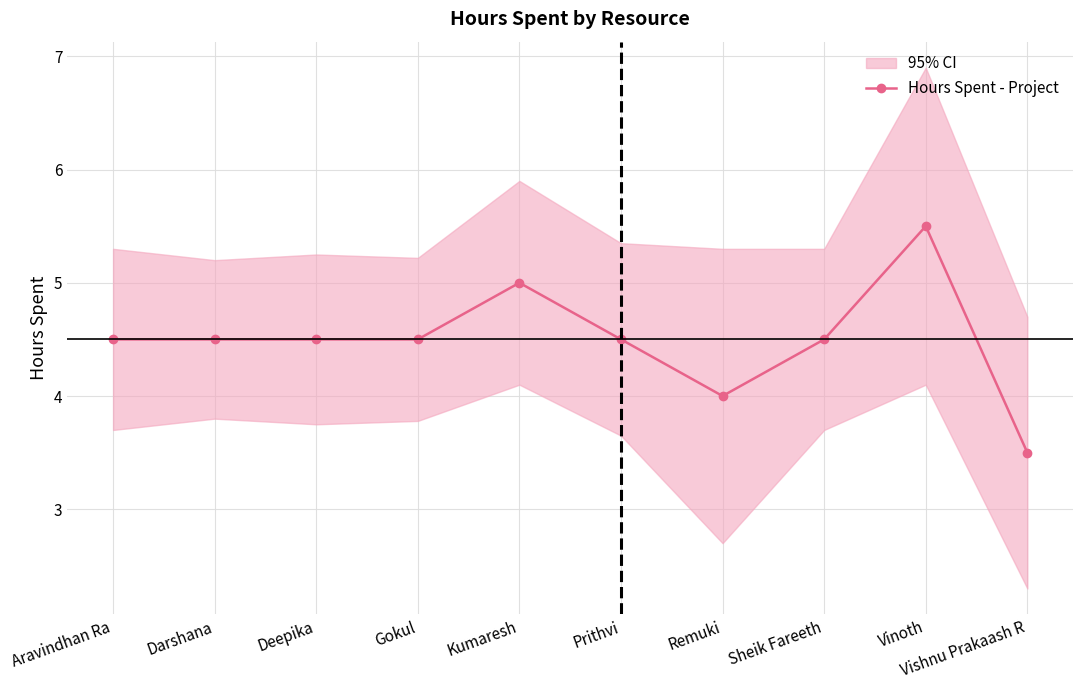

Rank the categories by value from lowest to highest.

Vishnu Prakaash R, Remuki, Aravindhan Ra, Darshana, Deepika, Gokul, Prithvi, Sheik Fareeth, Kumaresh, Vinoth